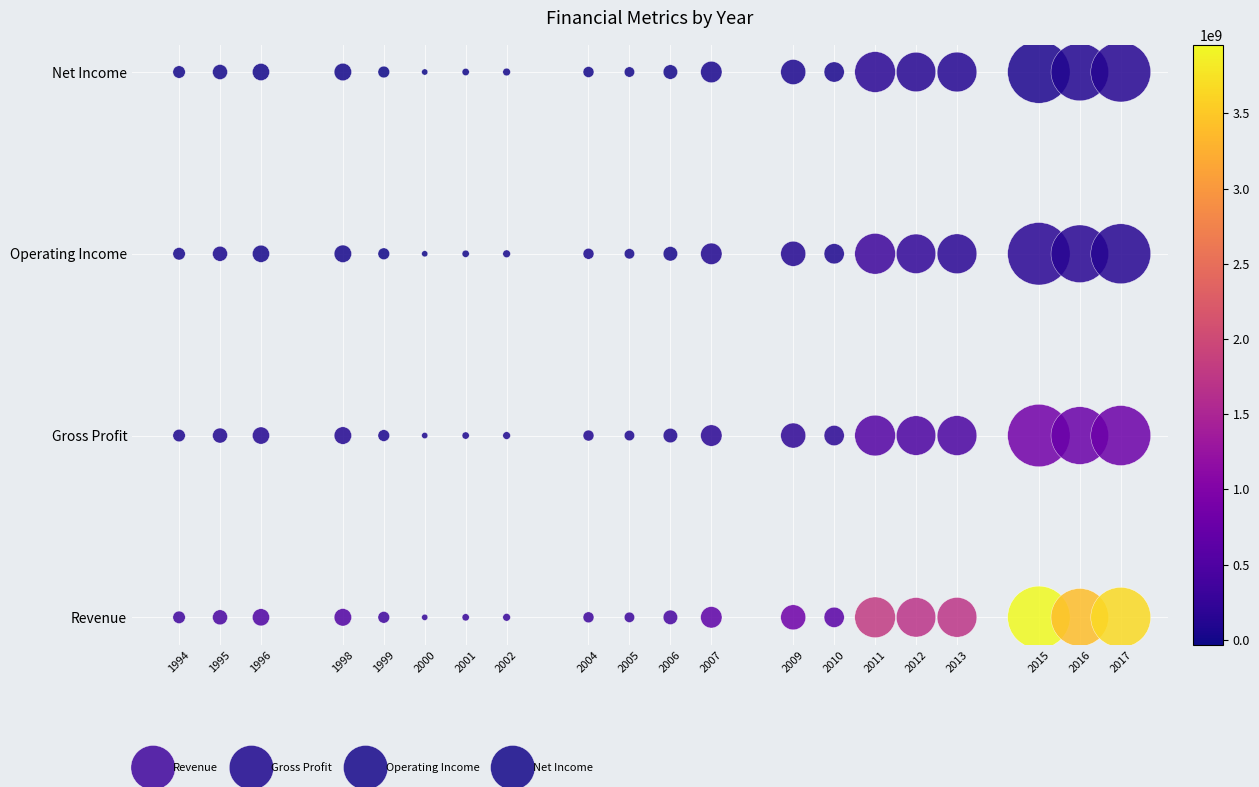

Which series contains the highest Y value?

Net Income